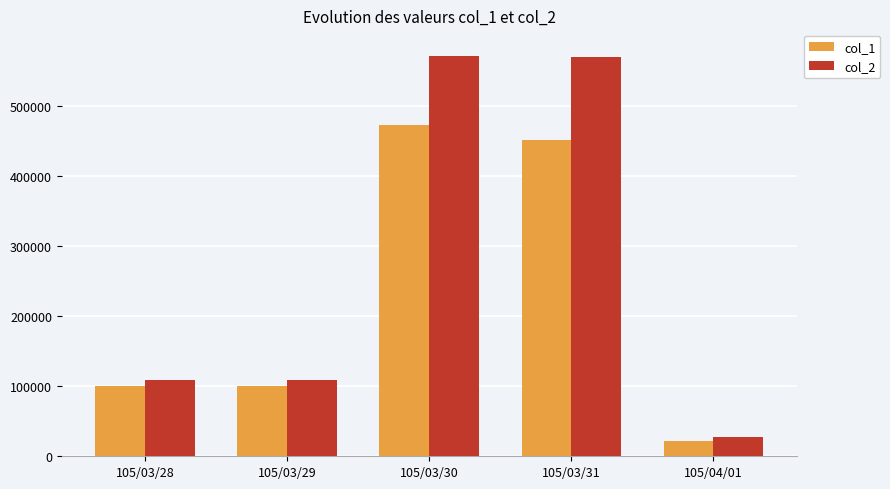

Read the col_2 value at 105/03/30.

570860